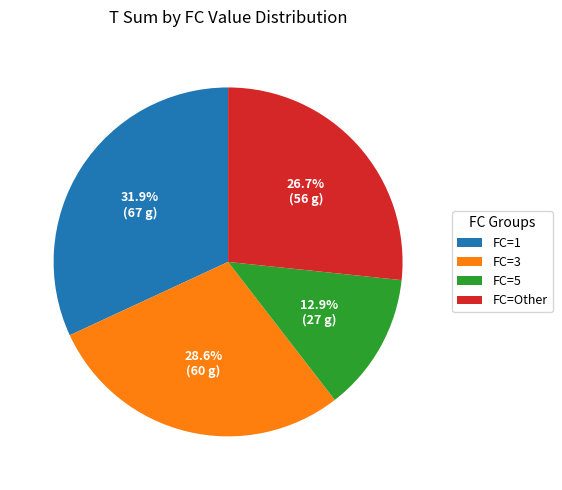

What is the ratio of the value at FC=5 to the value at FC=Other?

0.5